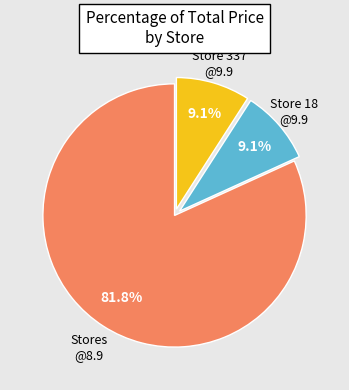

Count the number of slices in the pie.

3